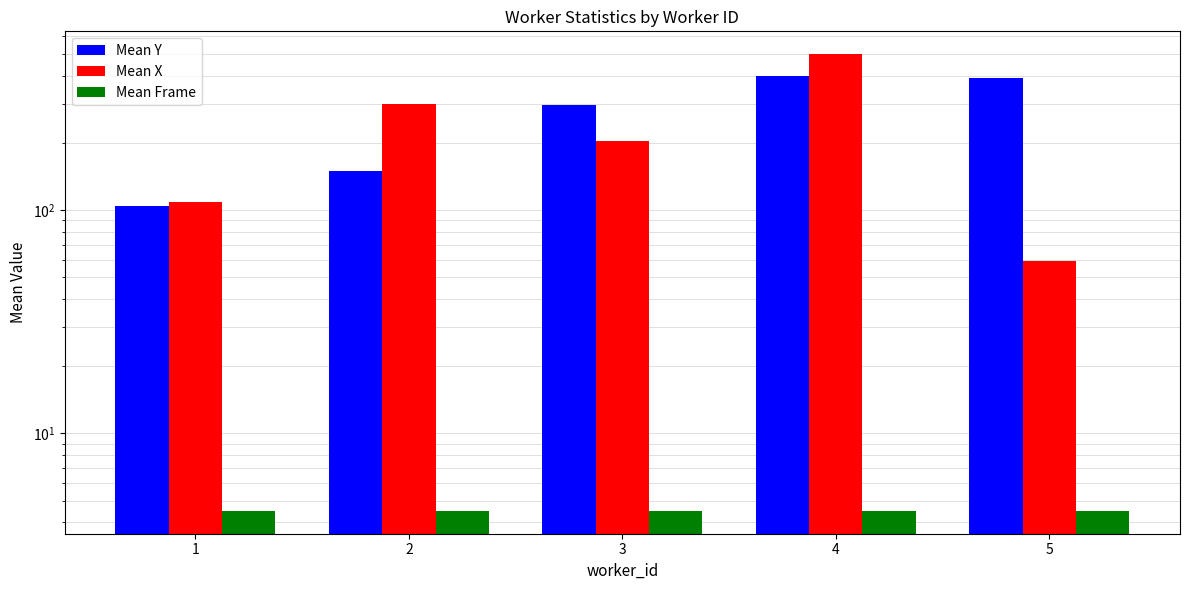

How many groups of bars are there?

5